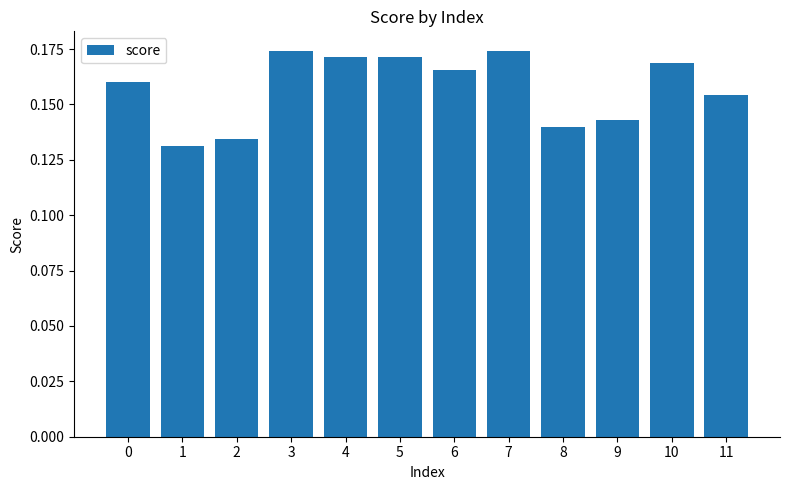

Which category has the lowest value across all series?

1